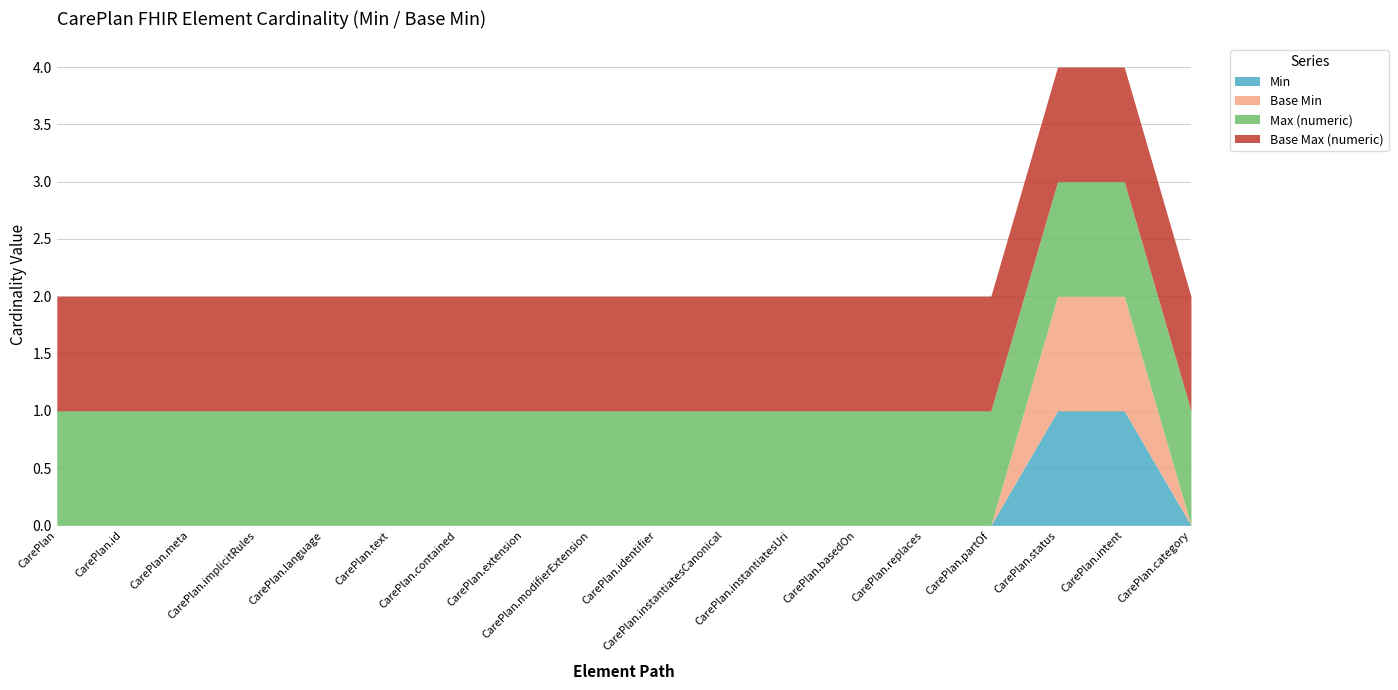

Count the number of data series in this chart.

4